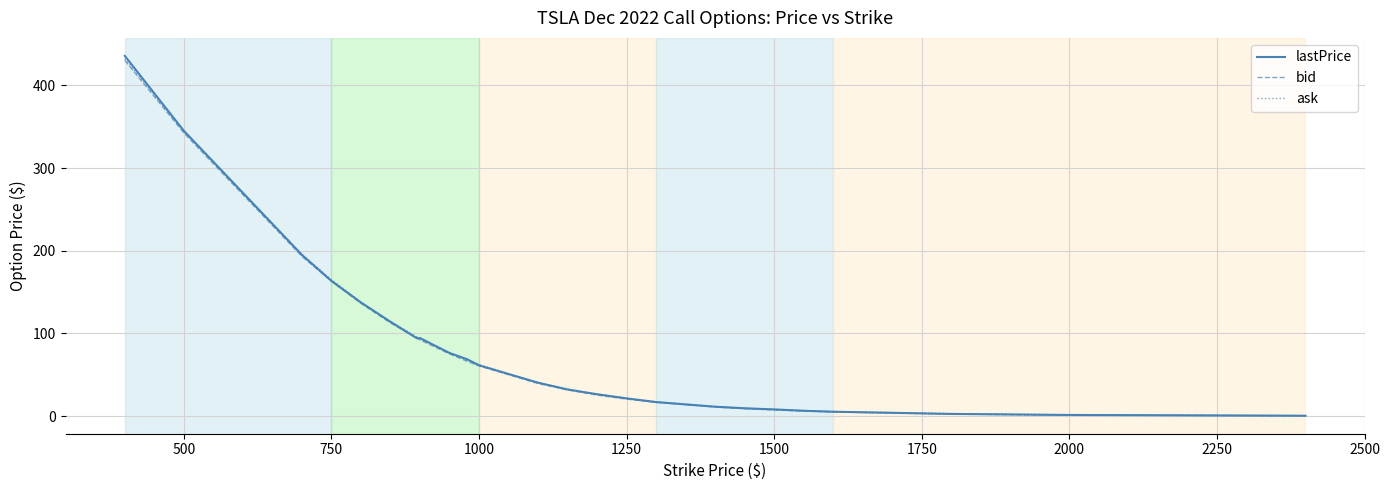

What is the maximum value for ask?

432.4